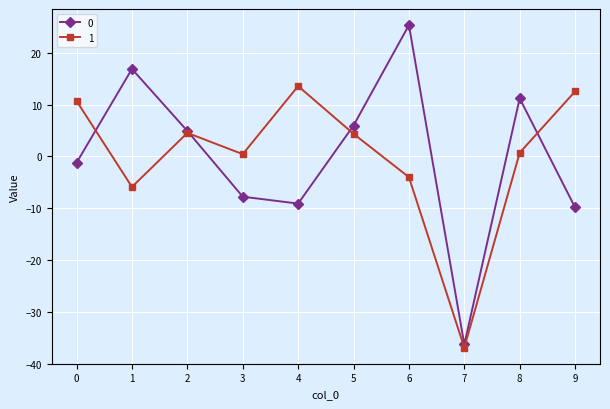

At which category is the sum across all series the highest?

6